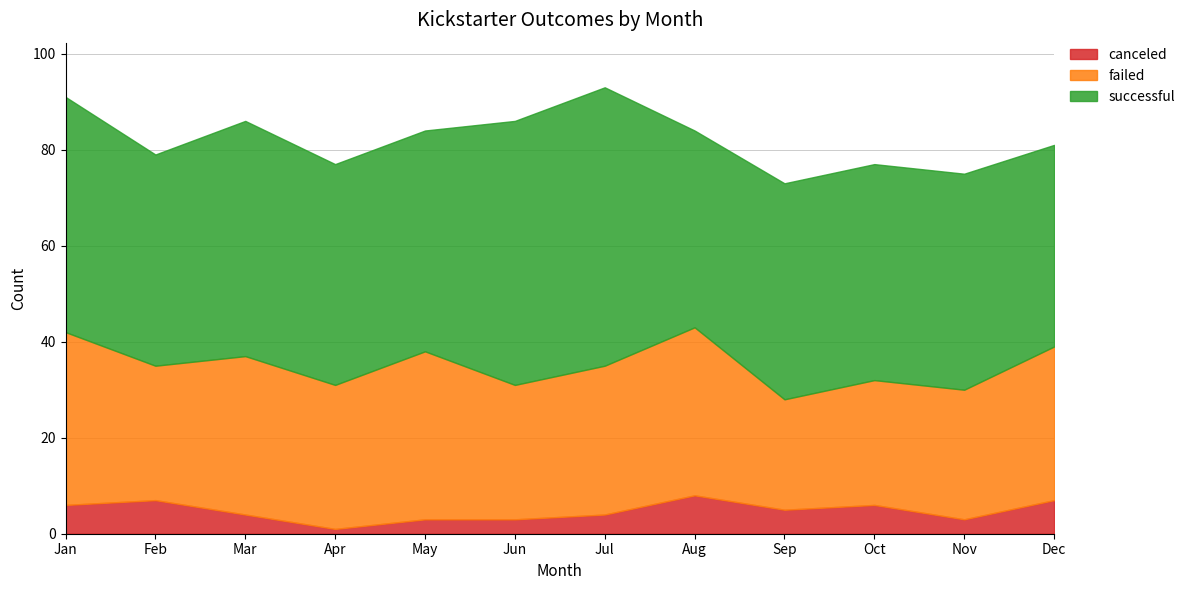

How many categories are shown in the chart?

12